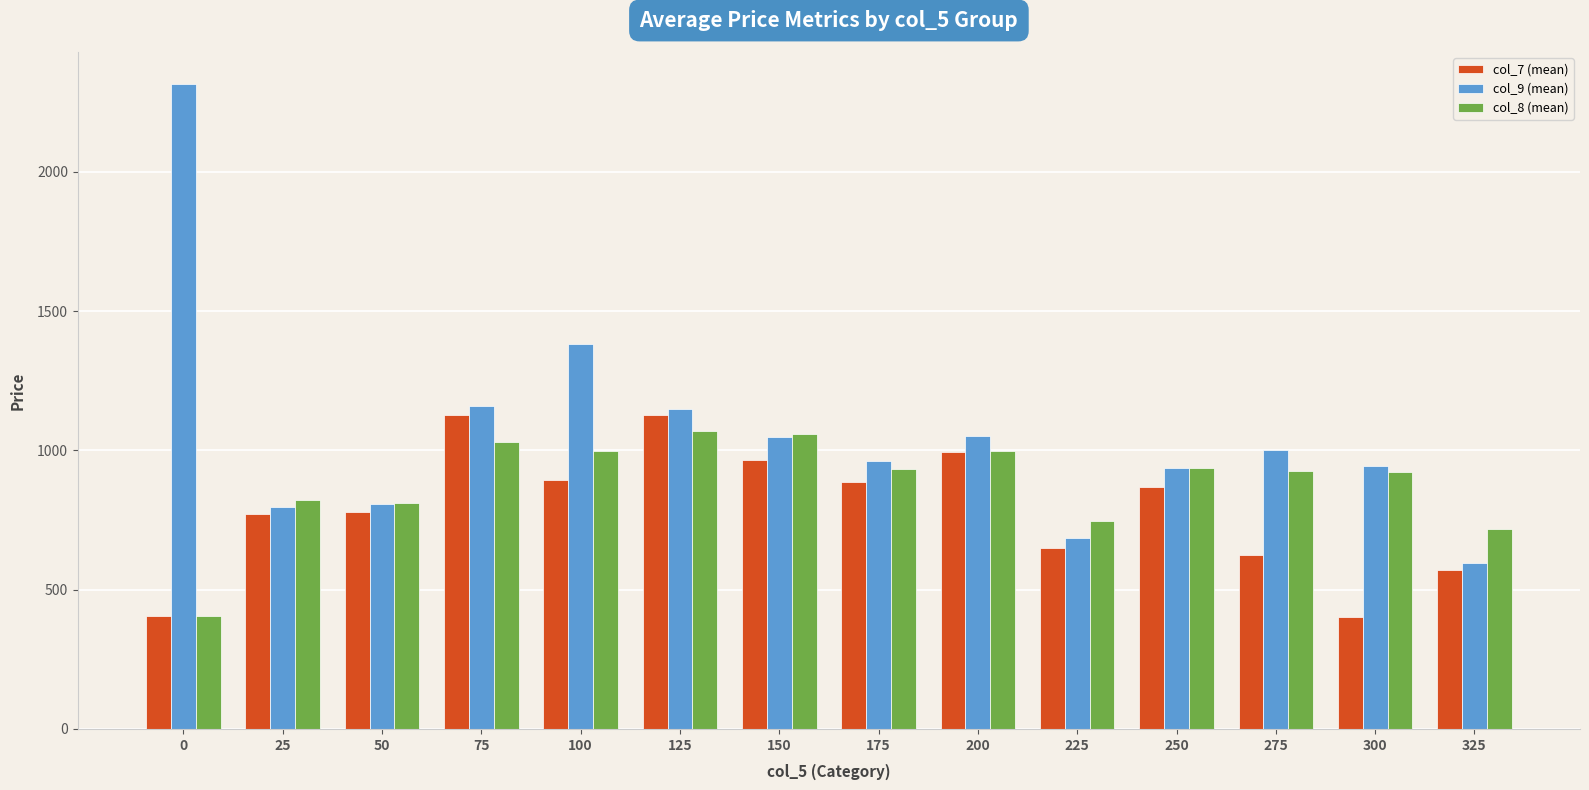

Which series changed the most between 200 and 225?

col_9 (mean)